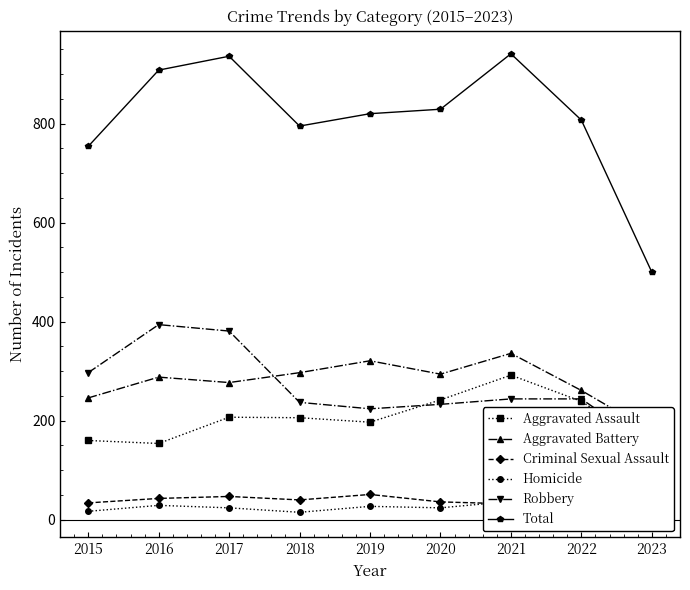

What is the total value across all series at 2015?

1508